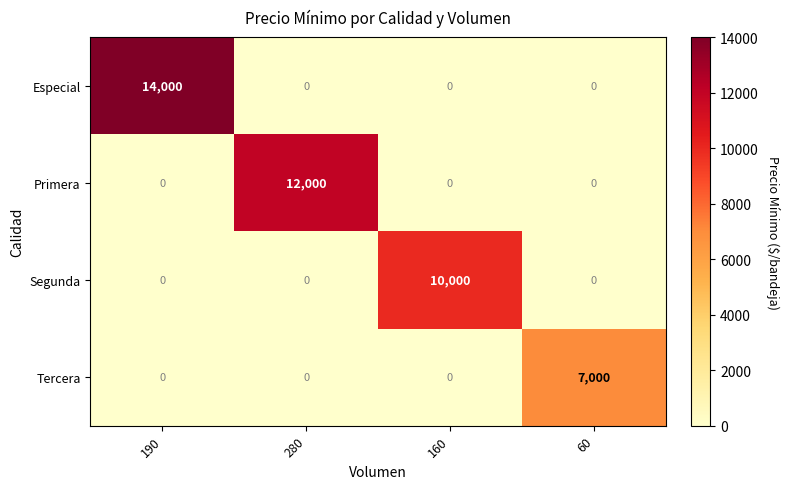

The value of Primera at 60 is 0. True or false?

True